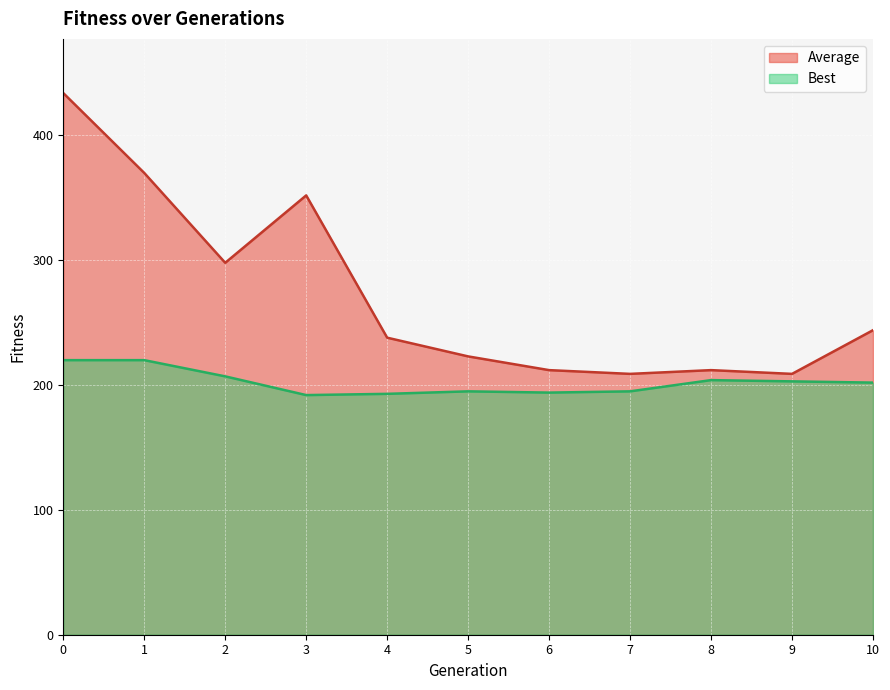

Which series has the widest spread of values?

Average